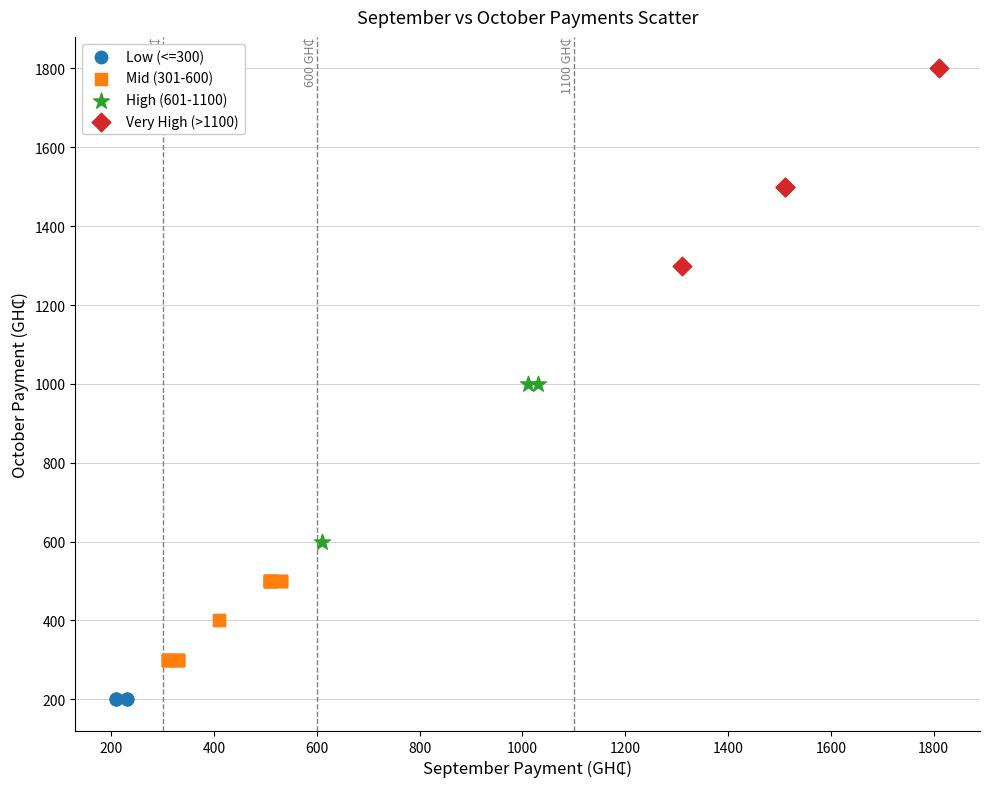

Which series reaches the minimum Y coordinate?

Low (<=300)